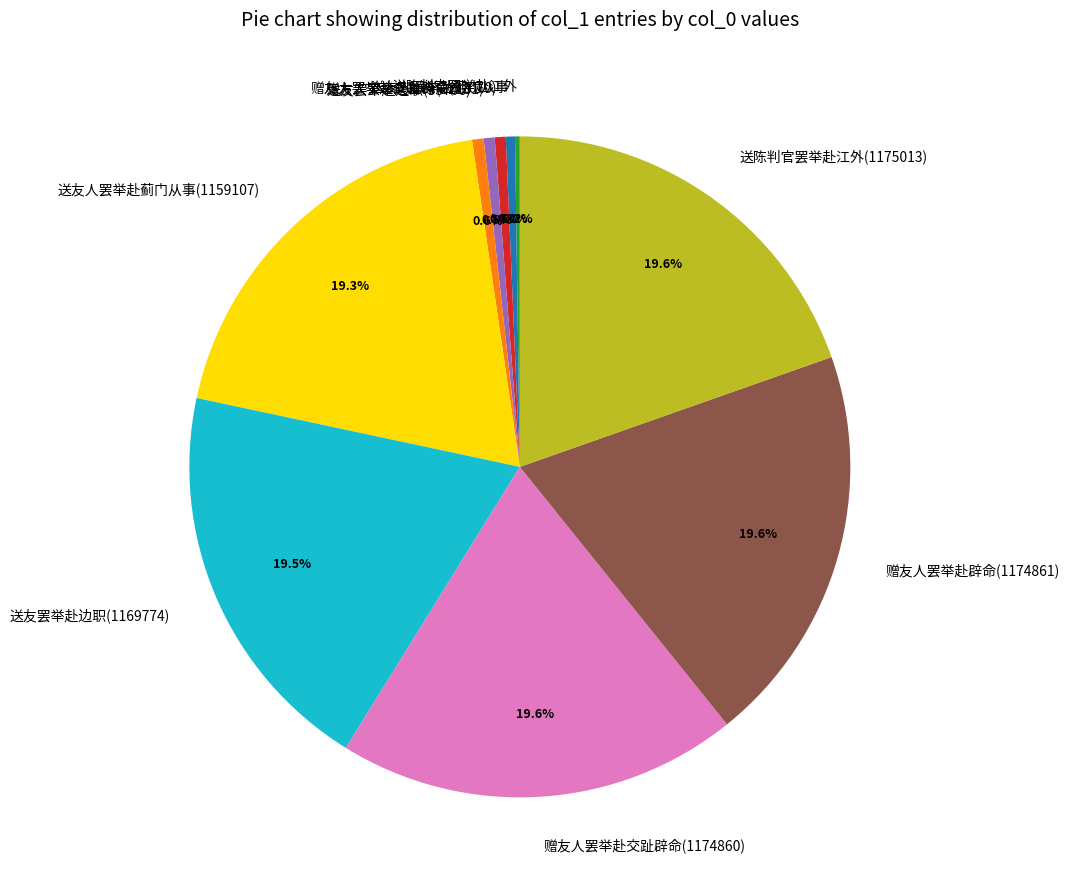

Does any single category account for the majority?

No